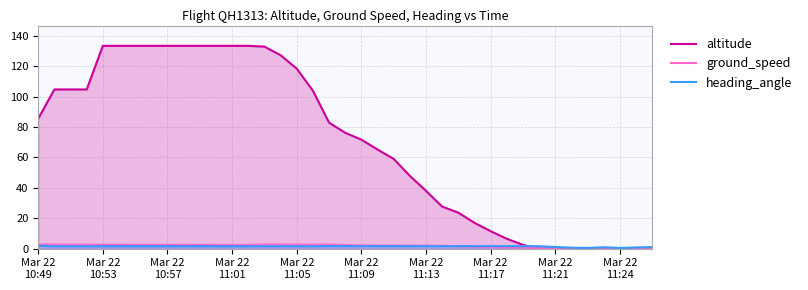

Is the value of ground_speed at 31 greater than the value of heading_angle at 12?

No